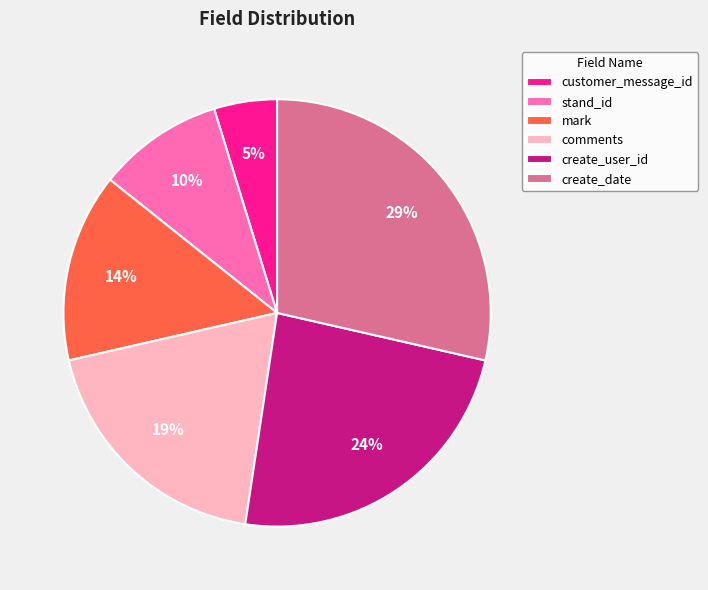

Is comments the majority of the pie?

No